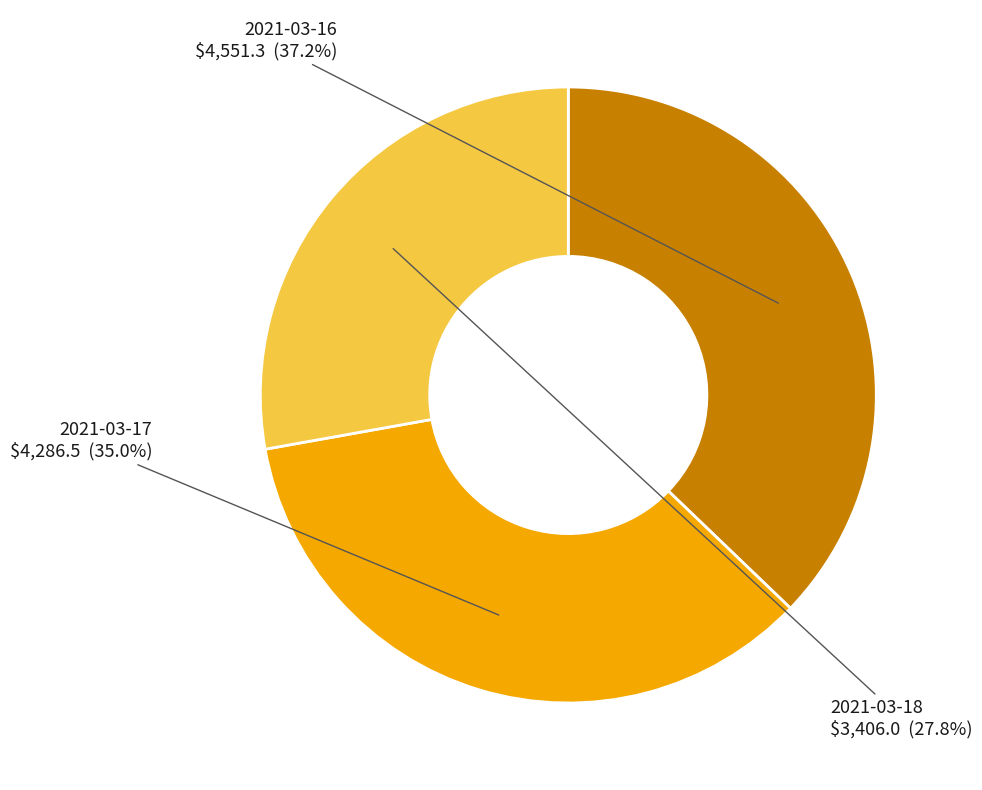

Is there any slice that represents more than half of the pie?

No